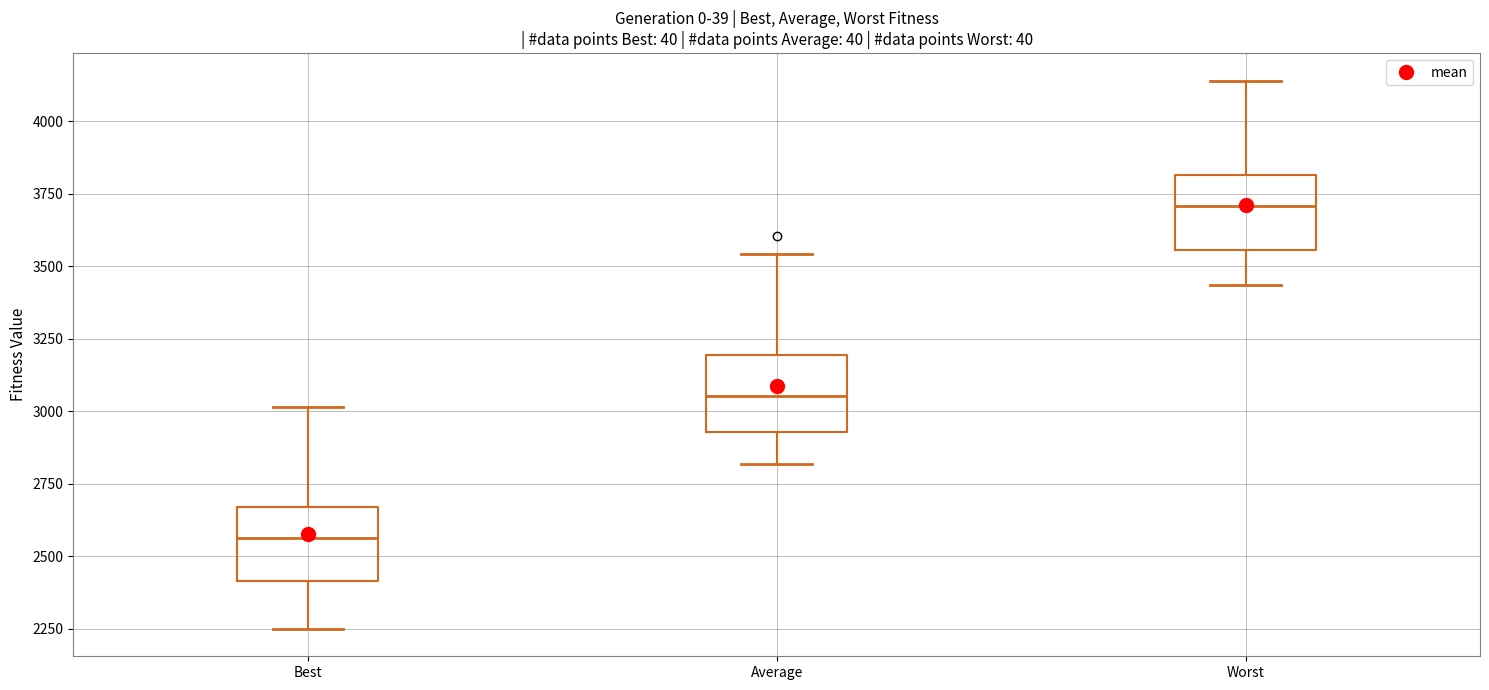

Which box has the lowest median line?

Best